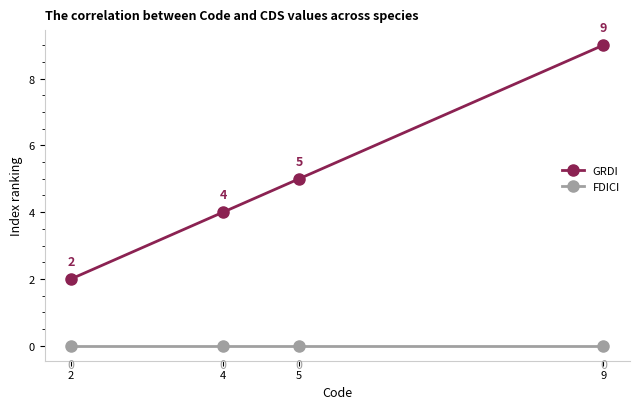

Does the chart display data point markers on the line(s)?

Yes